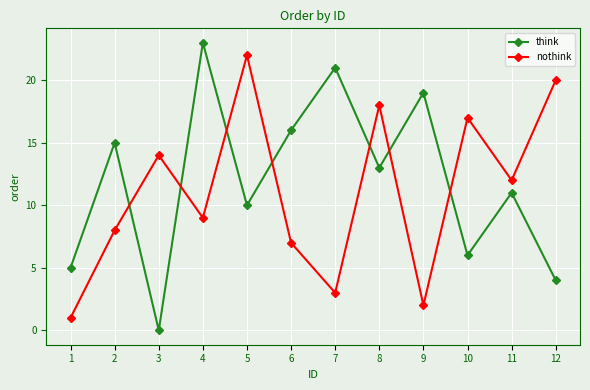

True or false: nothink has more than 2 points higher than both neighbors.

True